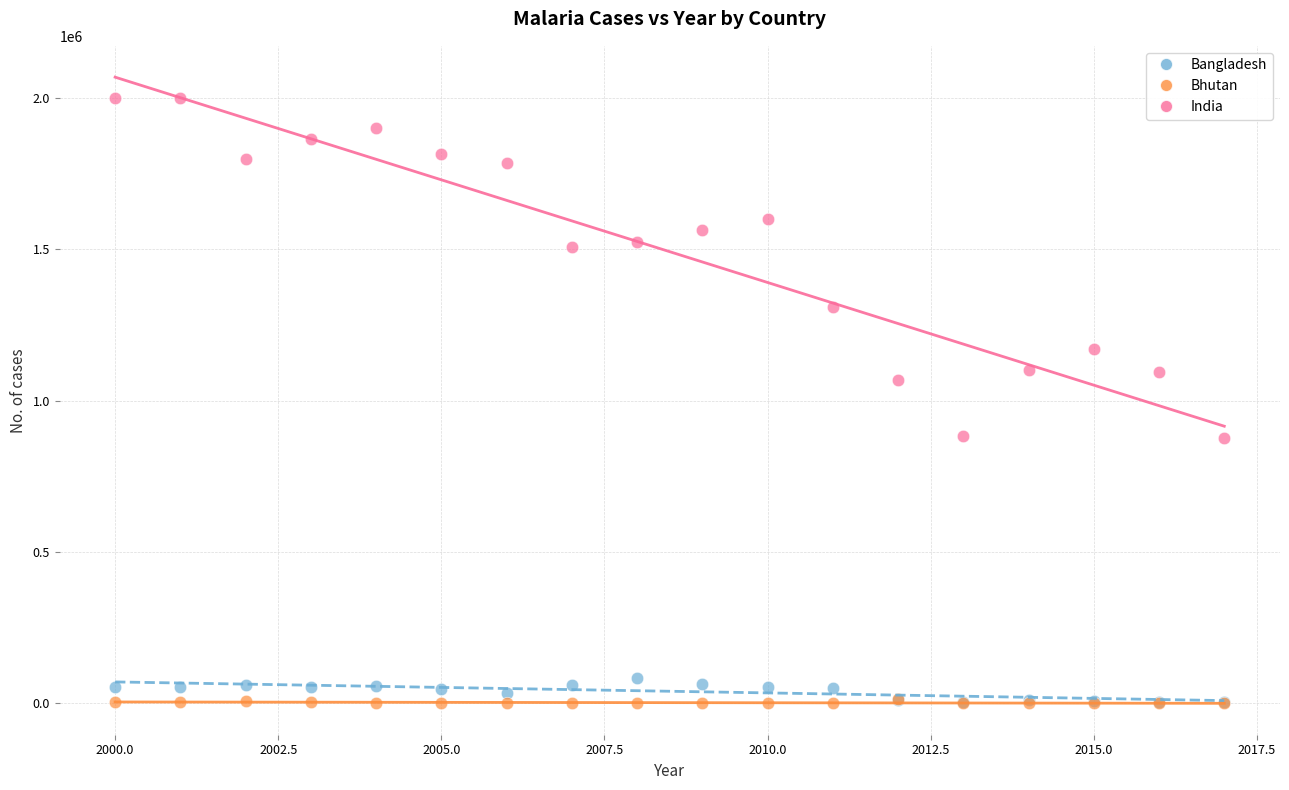

Which series reaches the maximum Y coordinate?

India